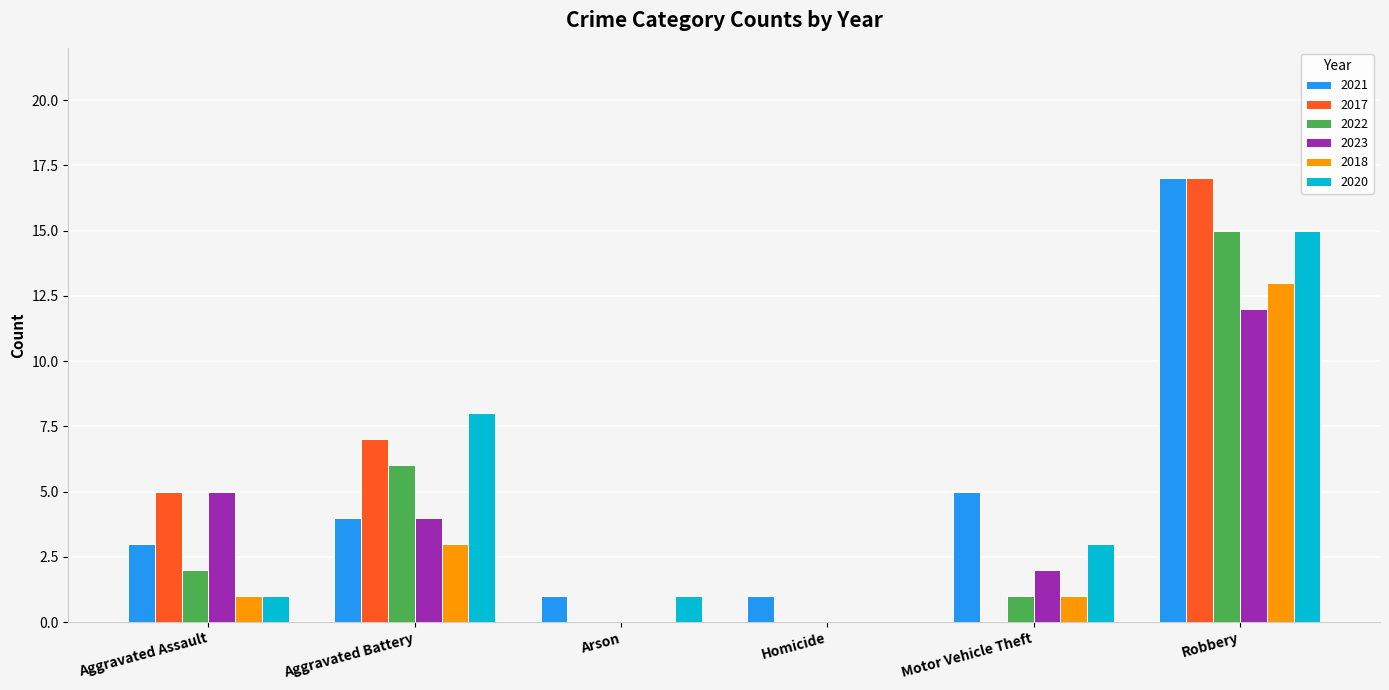

What is the sum of all 2021 values?

31